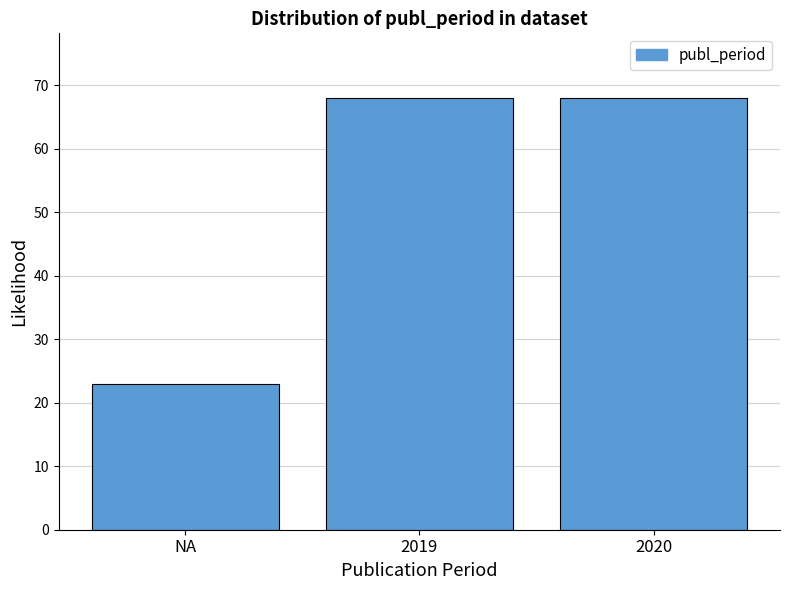

Reading left to right, extract all data points from this chart.

NA=23	2019=68	2020=68